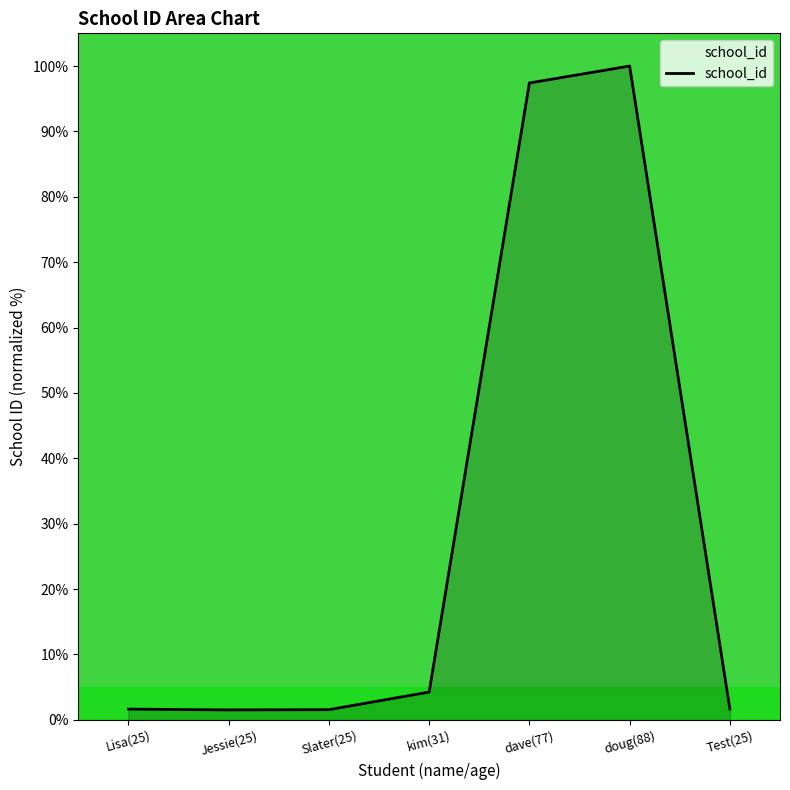

The value at Test(25) is 1.6. True or false?

True